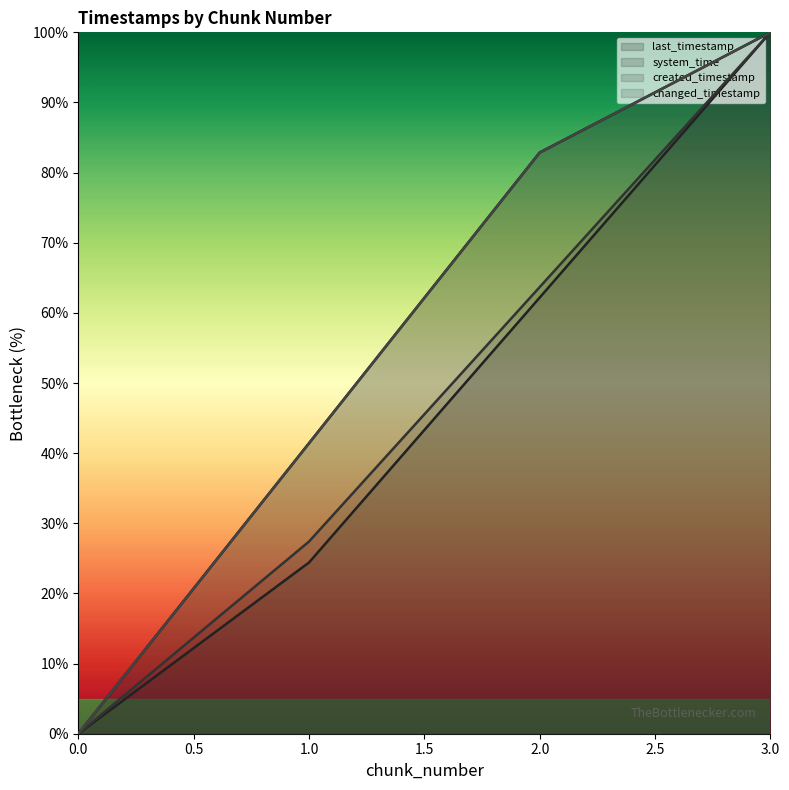

Which has a higher value, 0 or 2?

2